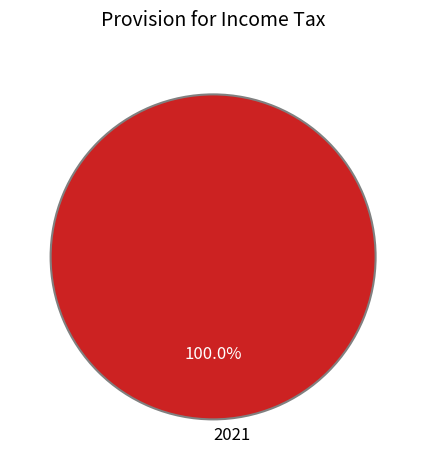

Rank the categories by value from lowest to highest.

2021